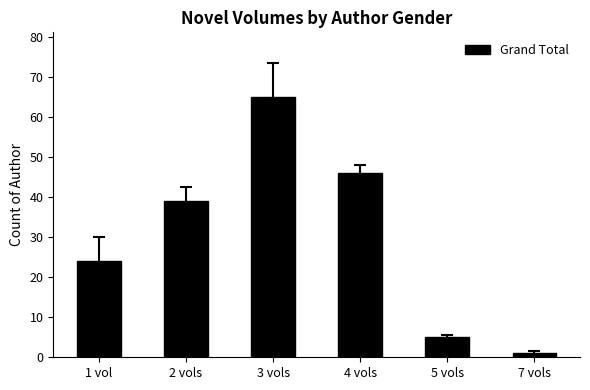

Is it true that the value at 1 vol is 14?

False